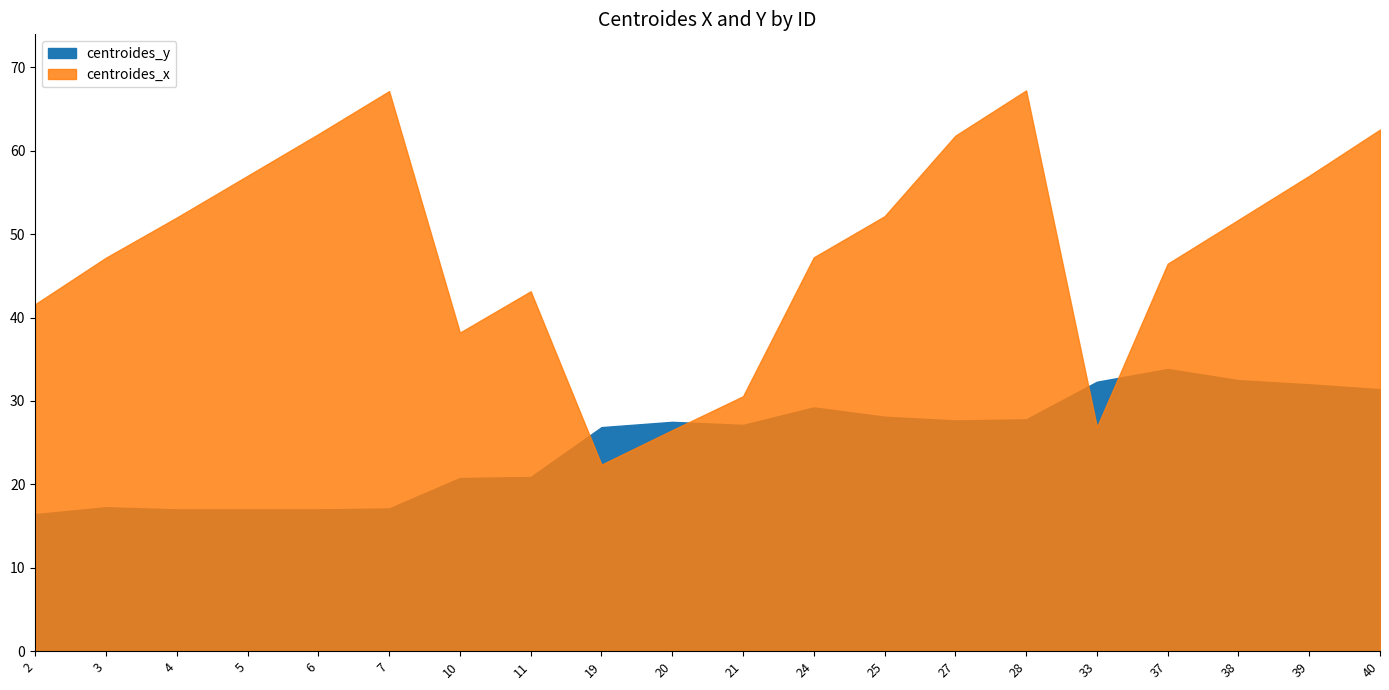

Does the chart have visible grid lines?

No